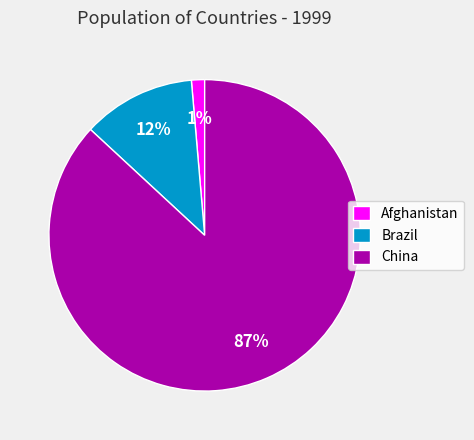

To the nearest percent, what portion does China represent?

87%